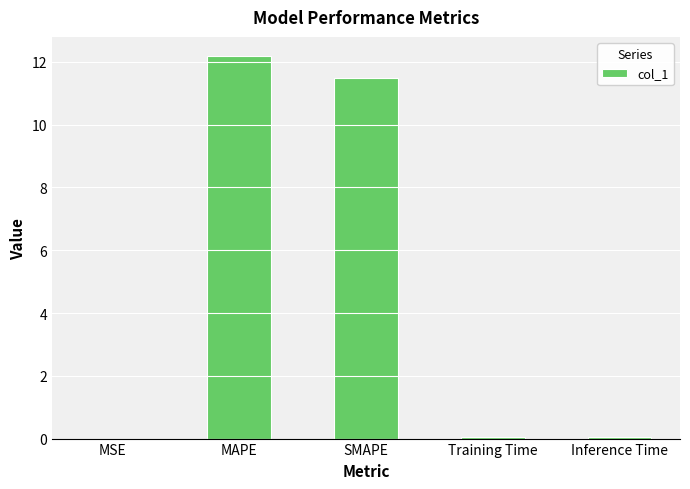

The value at SMAPE is 7.9. True or false?

False